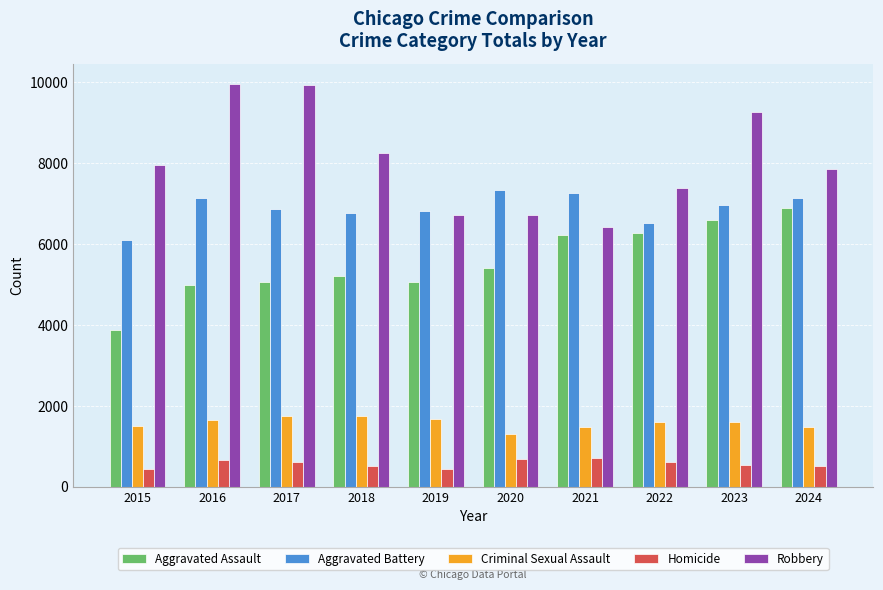

Count the number of categories in the chart.

10